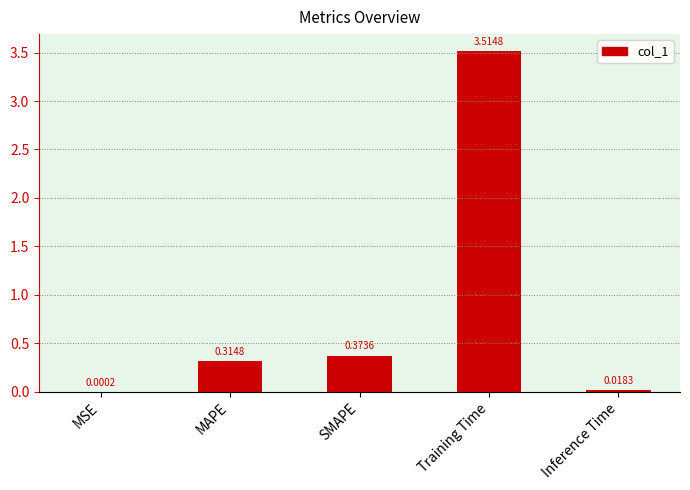

Are the bars horizontal?

No